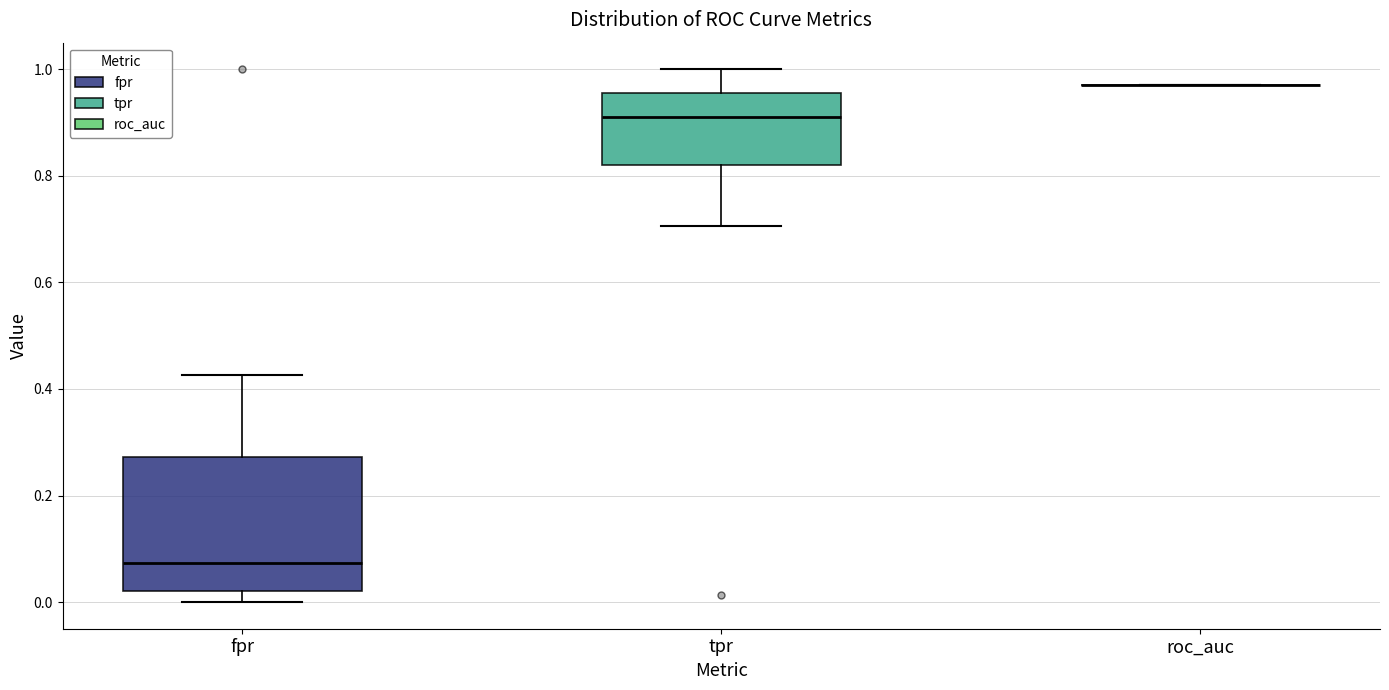

Comparing the boxes themselves (not the whiskers), which one is the tallest?

fpr